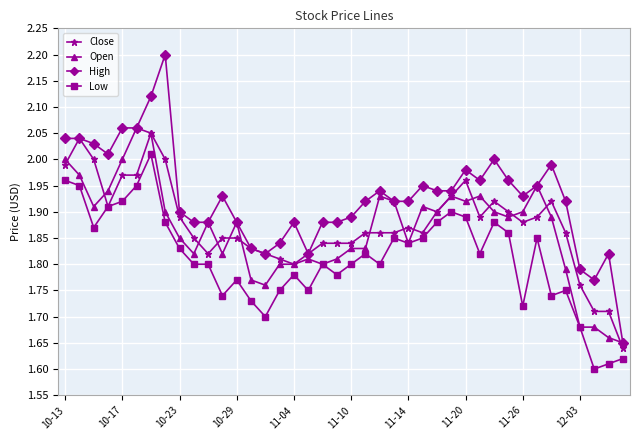

Which series has the widest spread of values?

High